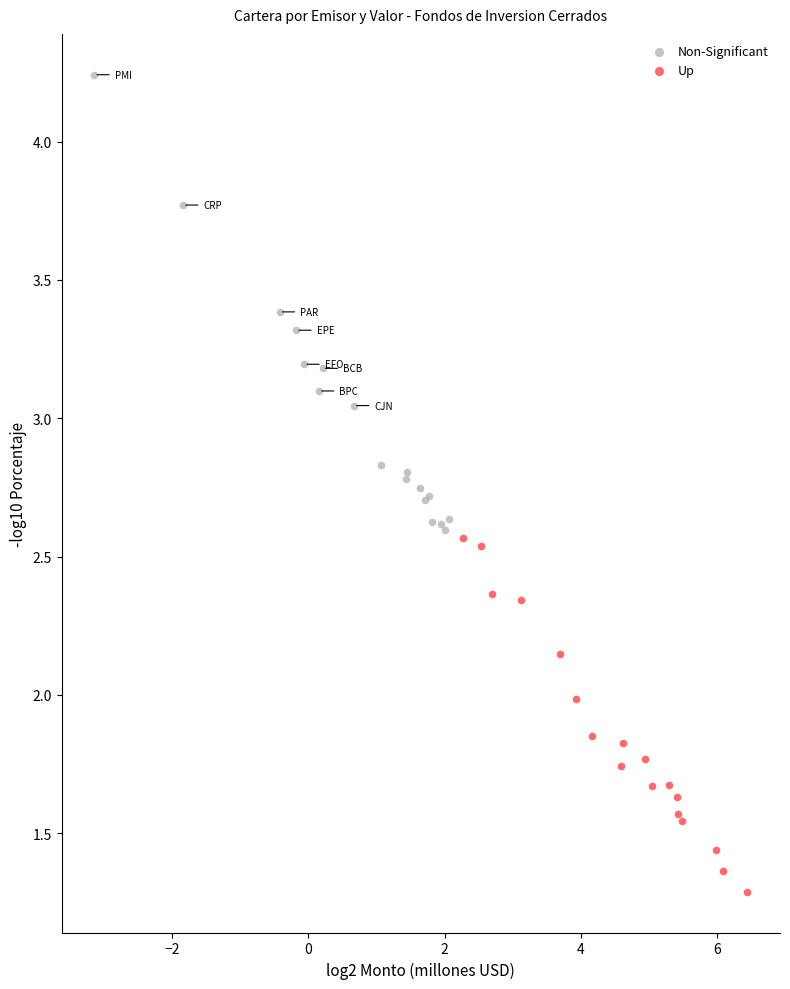

Which series has the widest spread of Y values?

Non-Significant